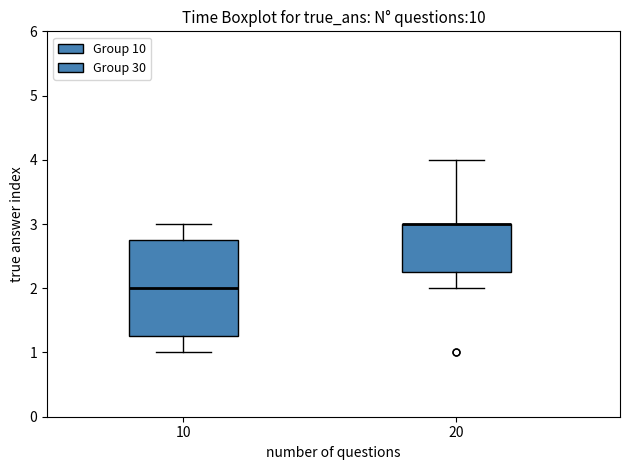

Which box is the tallest, from its lower edge to its upper edge?

10